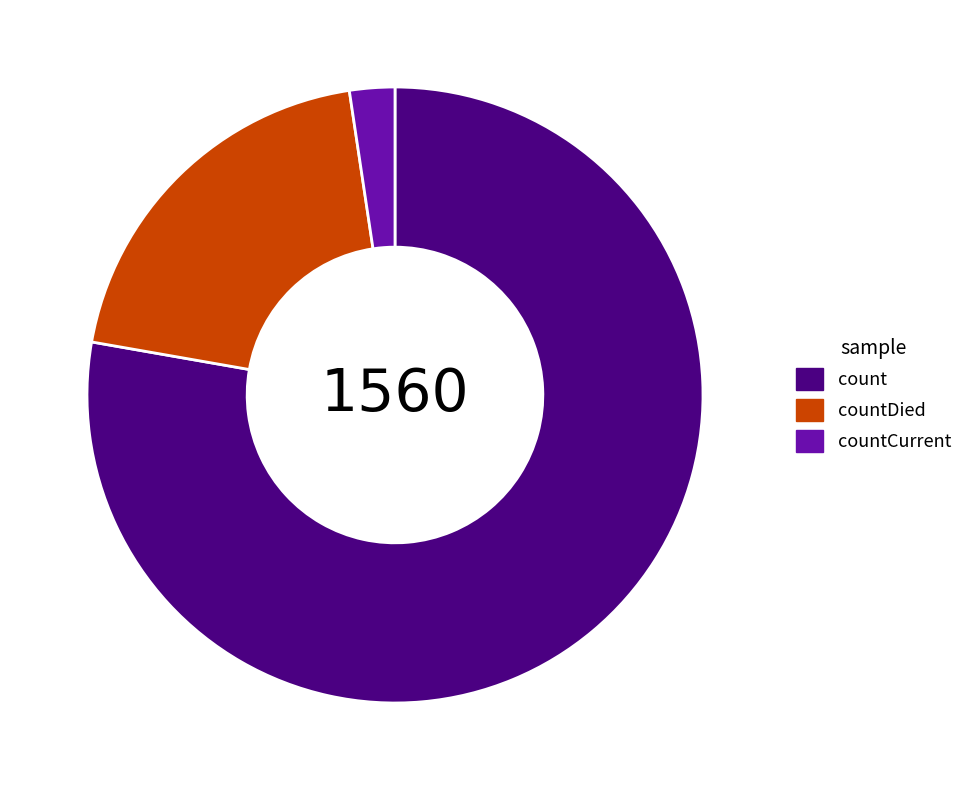

Rank the categories by value from highest to lowest.

count, countDied, countCurrent